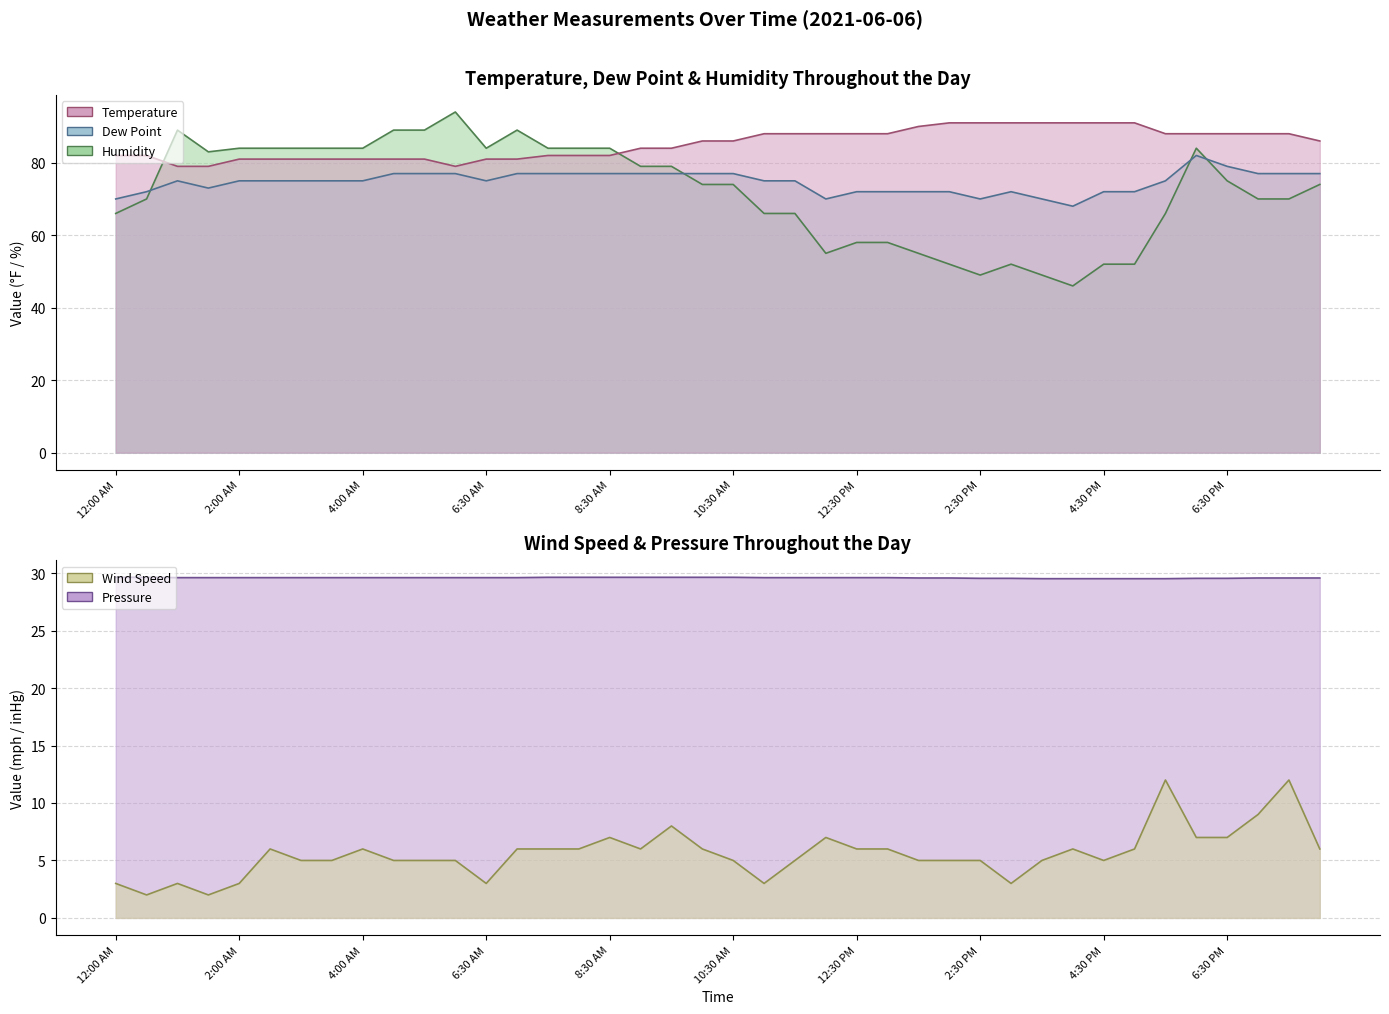

Read the Humidity value at 3:30 PM.

49.0